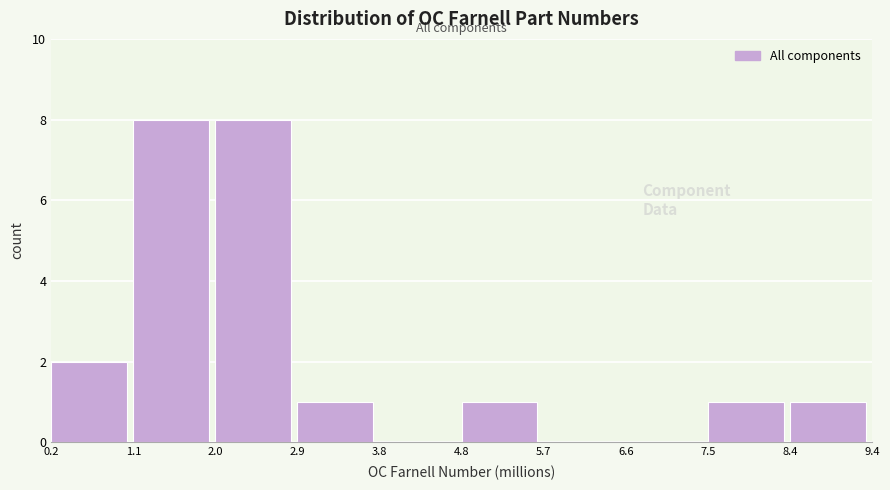

Reading left to right, what are all the values shown in this chart?

0.2=2	1.1=8	2.0=8	2.9=1	3.8=0	4.8=1	5.7=0	6.6=0	7.5=1	8.4=1